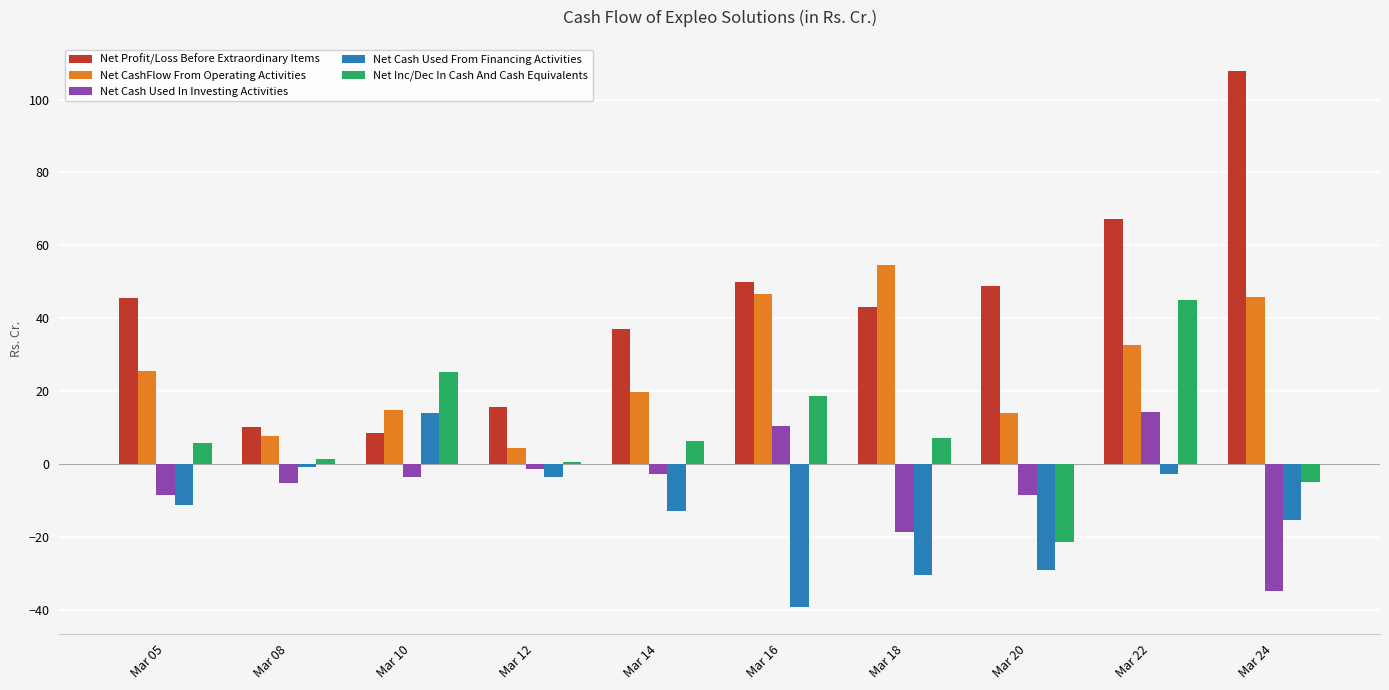

What is the maximum value for Net Cash Used In Investing Activities?

14.3